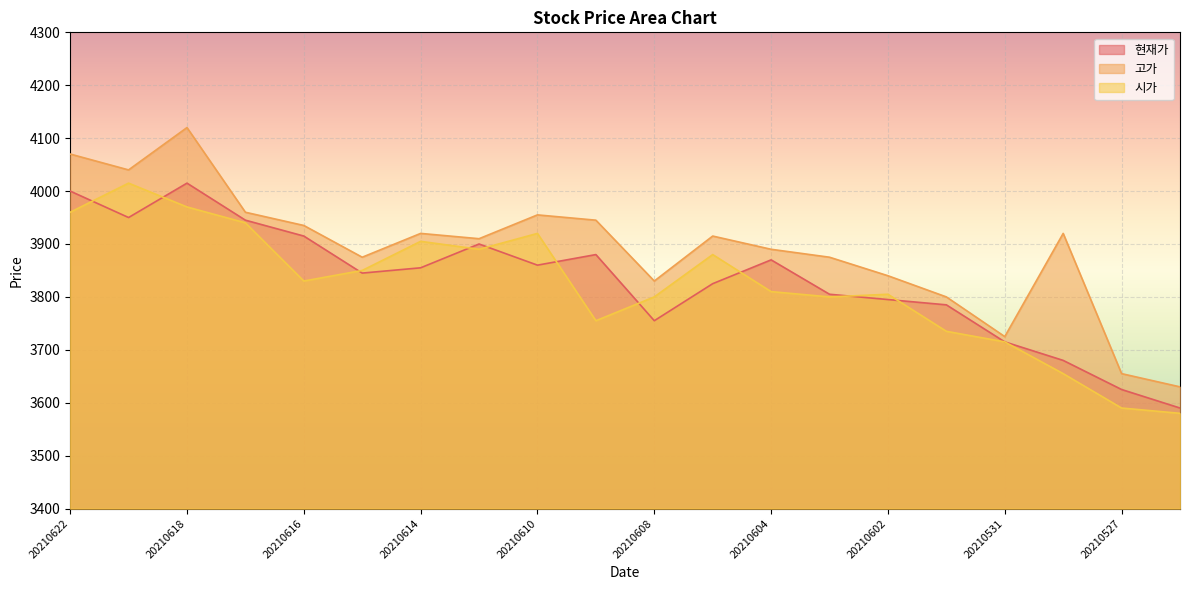

What are all the series names shown in the legend?

현재가, 고가, 시가